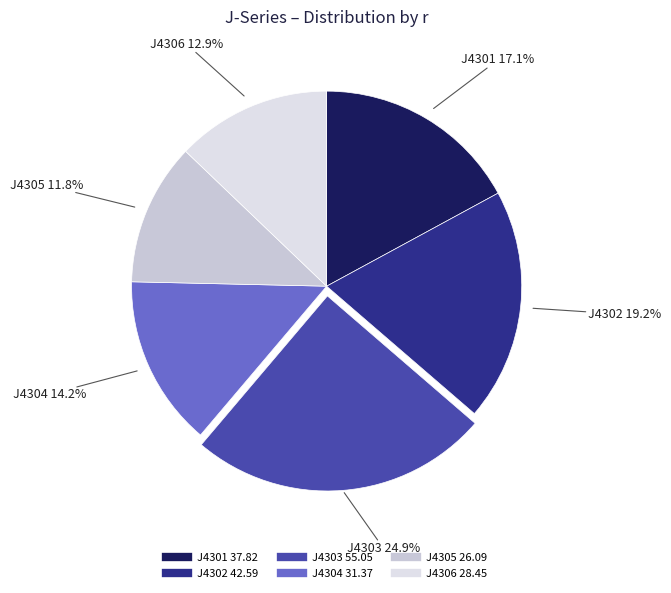

Count the number of slices in the pie.

6